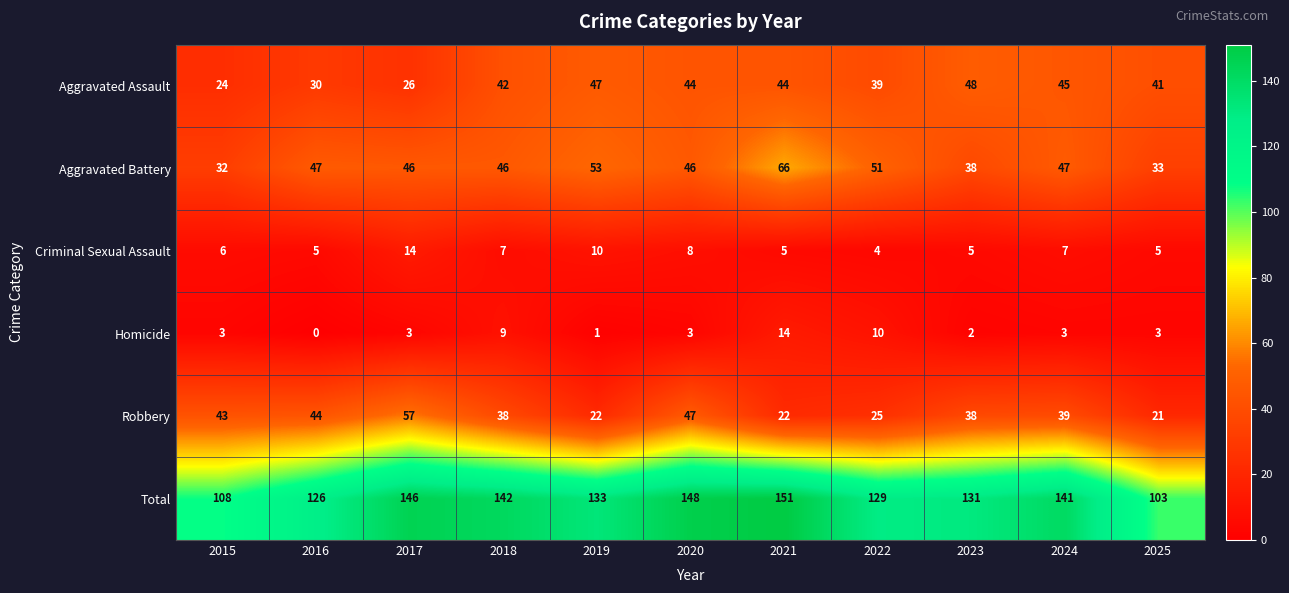

The value of Criminal Sexual Assault at 2024 is 7. True or false?

True